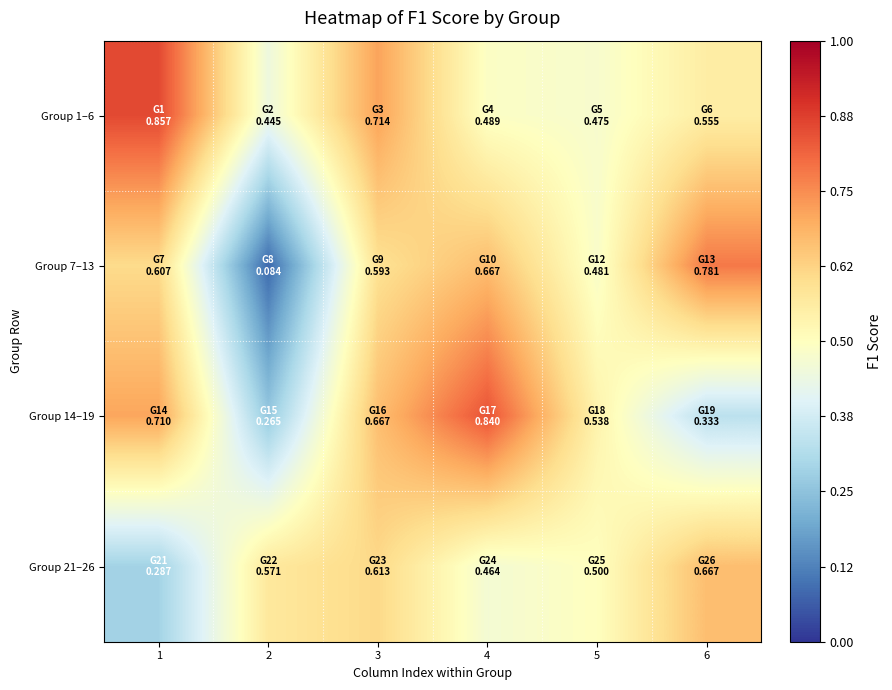

Which series has the largest range (max minus min)?

Group 7–13